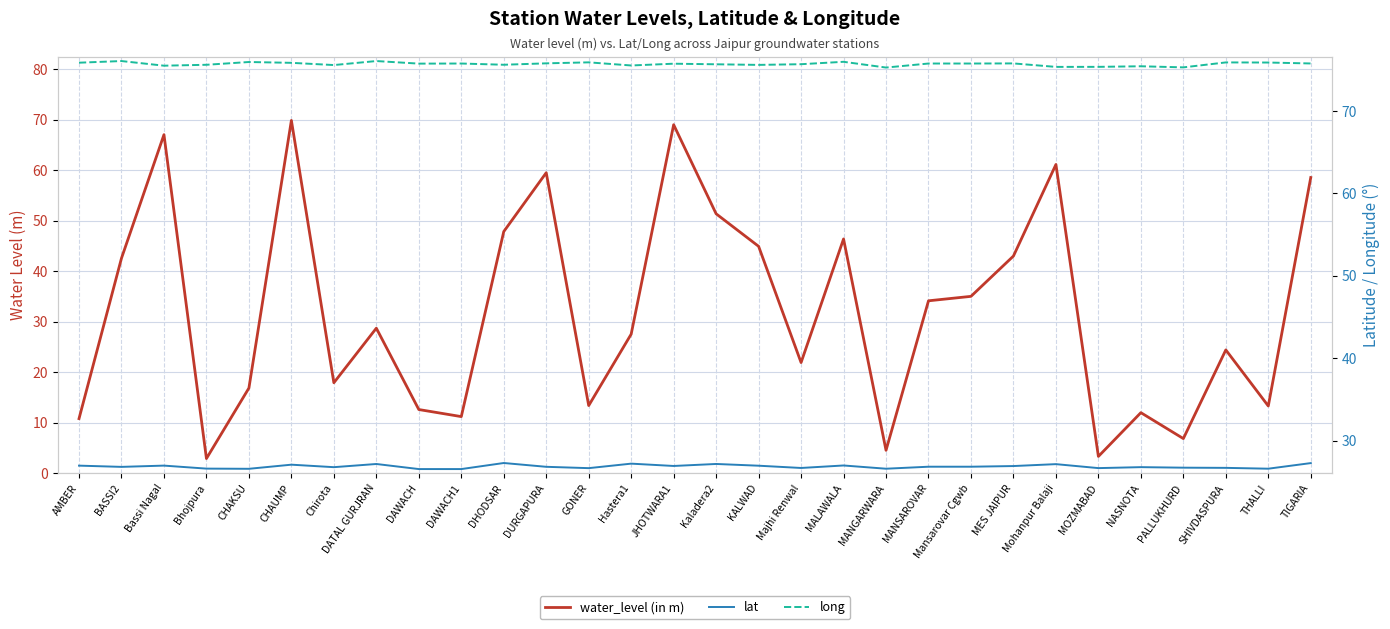

What is the value of the lat point at the 14th from the left?

27.2